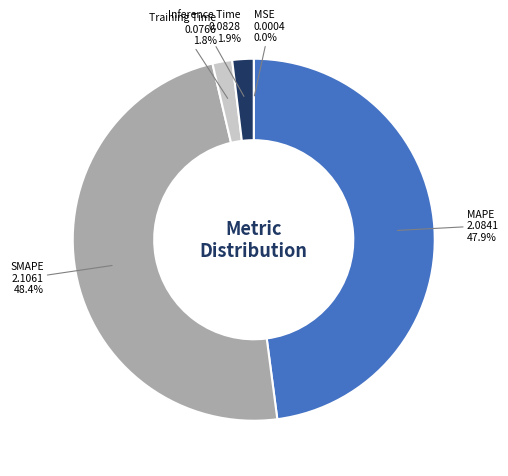

Is there a majority slice in this chart?

No